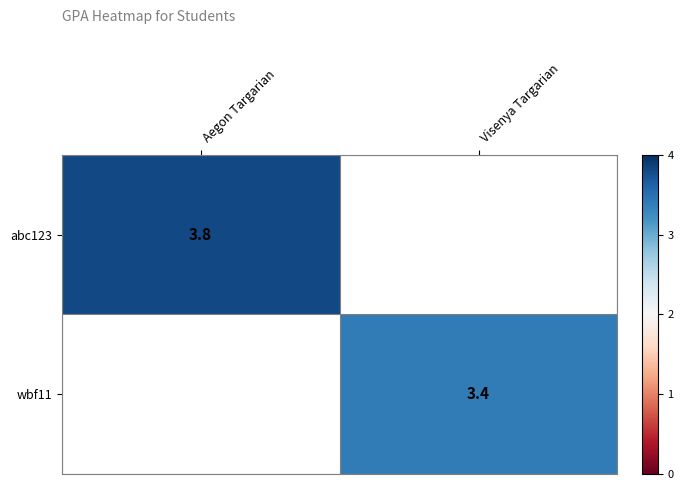

The value of abc123 at Aegon Targarian is 6.3. True or false?

False